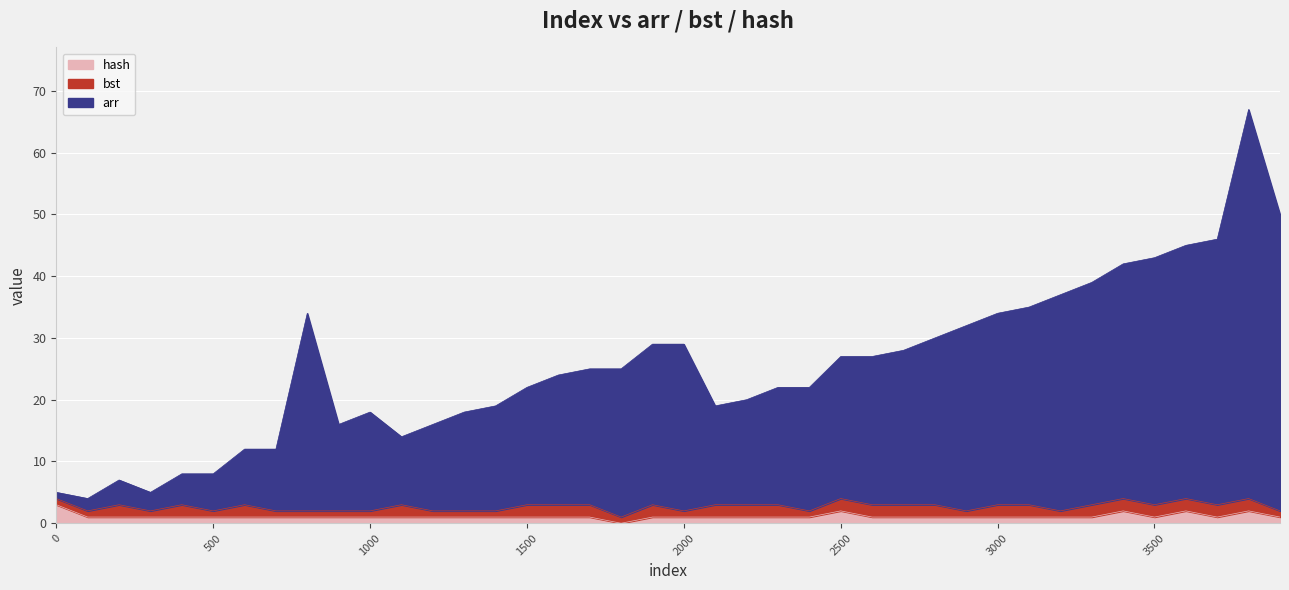

What are all the series names shown in the legend?

hash, bst, arr